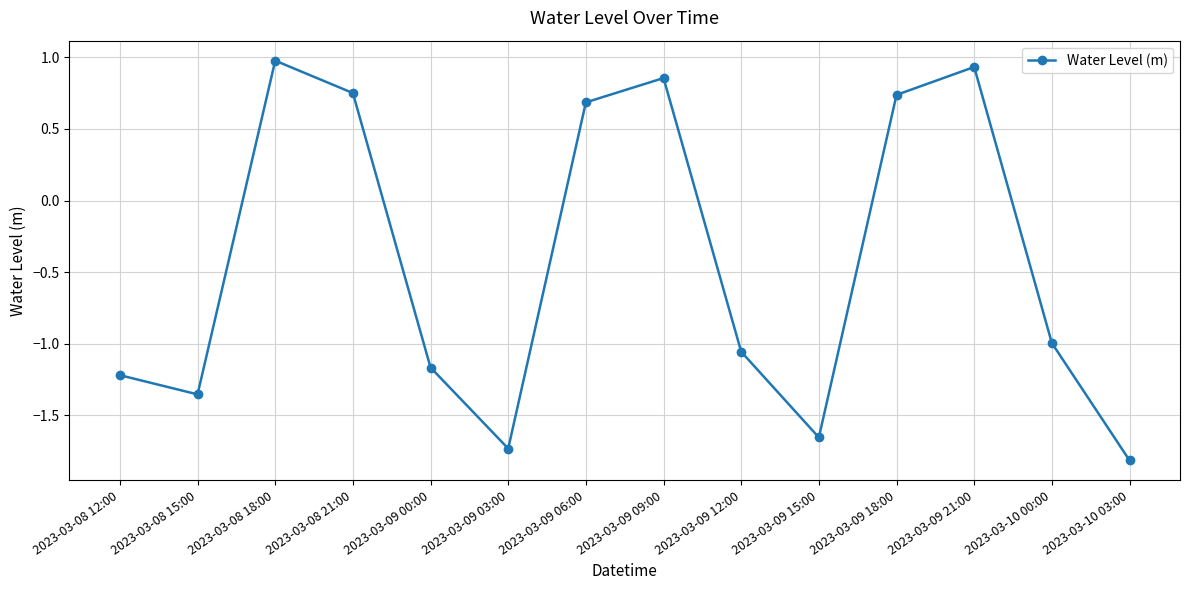

Between 2023-03-09 21:00 and 2023-03-09 12:00, which is larger?

2023-03-09 21:00